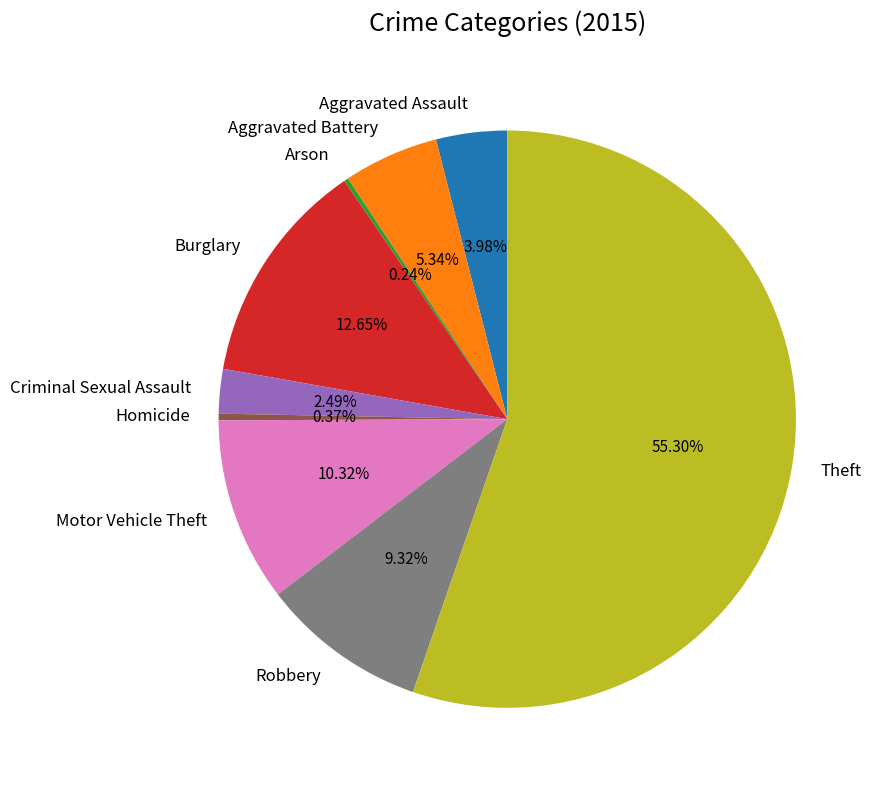

Which category has the biggest portion of the pie?

Theft